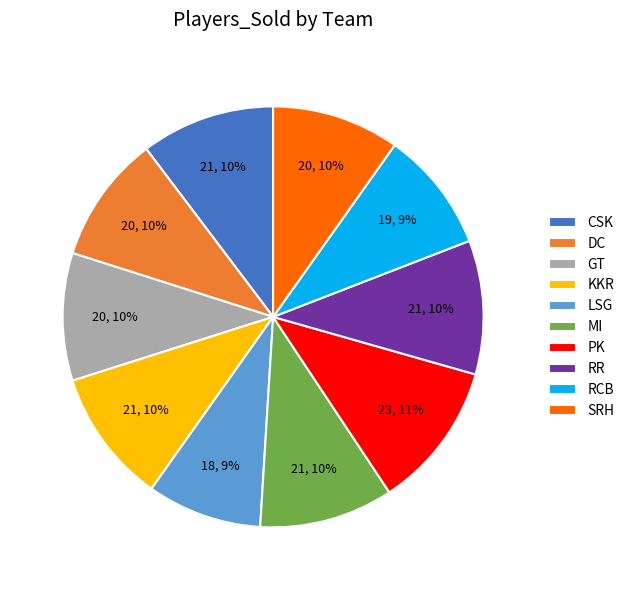

Is there any slice that represents more than half of the pie?

No